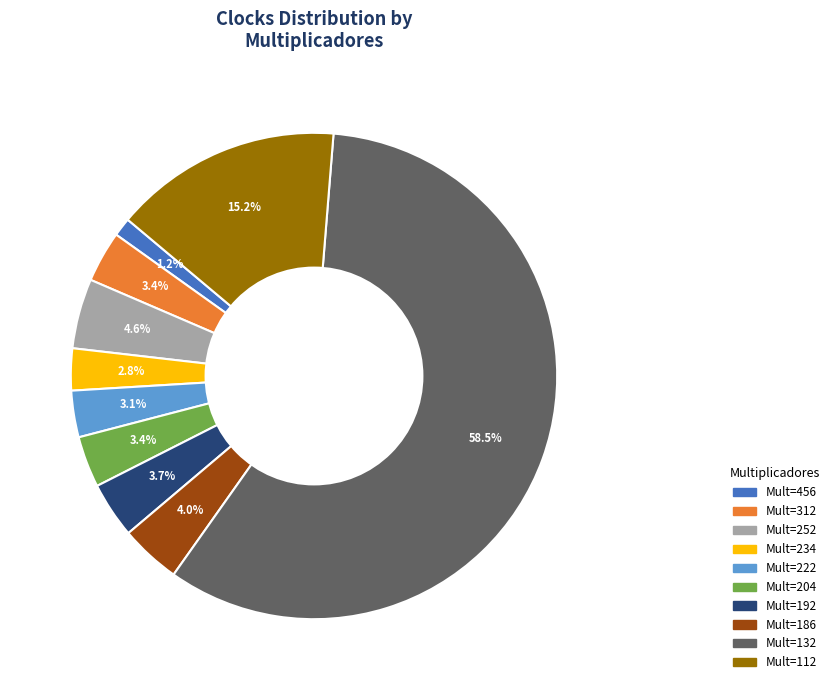

To the nearest percent, what is the average slice percentage?

10%